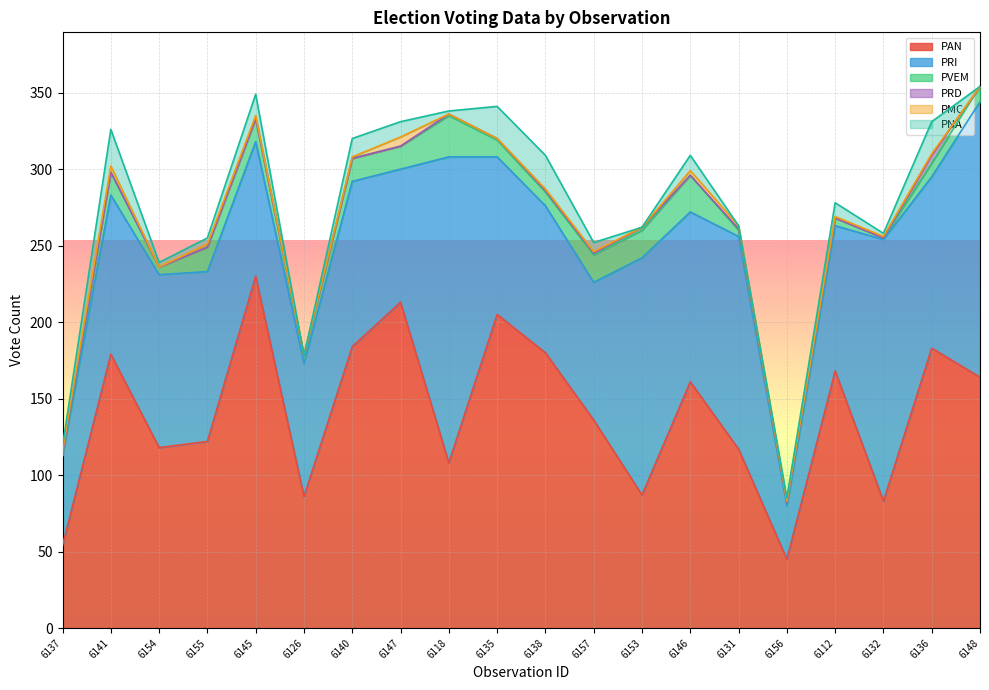

List the labels in order of PAN value, smallest first.

6156, 6137, 6132, 6126, 6153, 6118, 6131, 6154, 6155, 6157, 6146, 6148, 6112, 6141, 6138, 6136, 6140, 6135, 6147, 6145